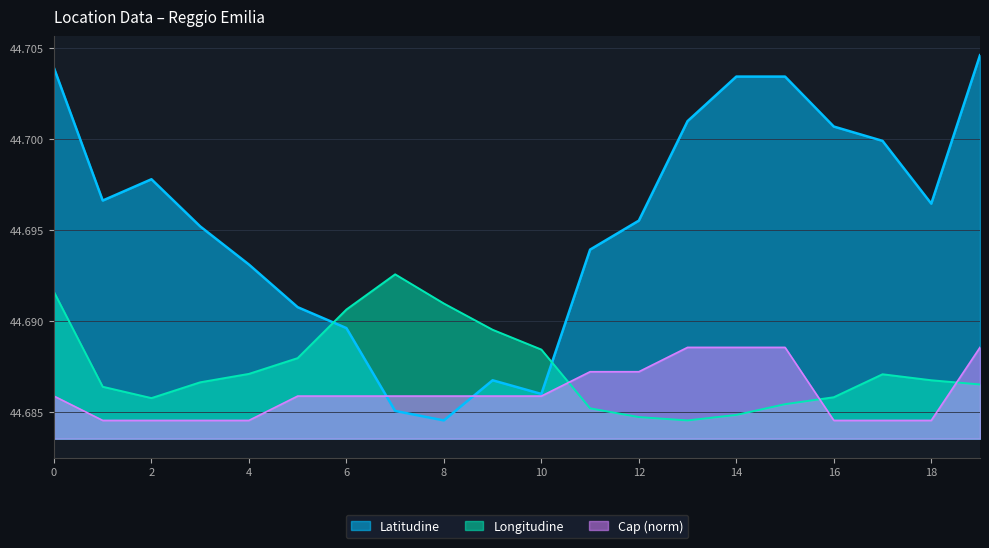

Is the value of Longitudine at 7 greater than the value of Cap (norm) at 15?

Yes